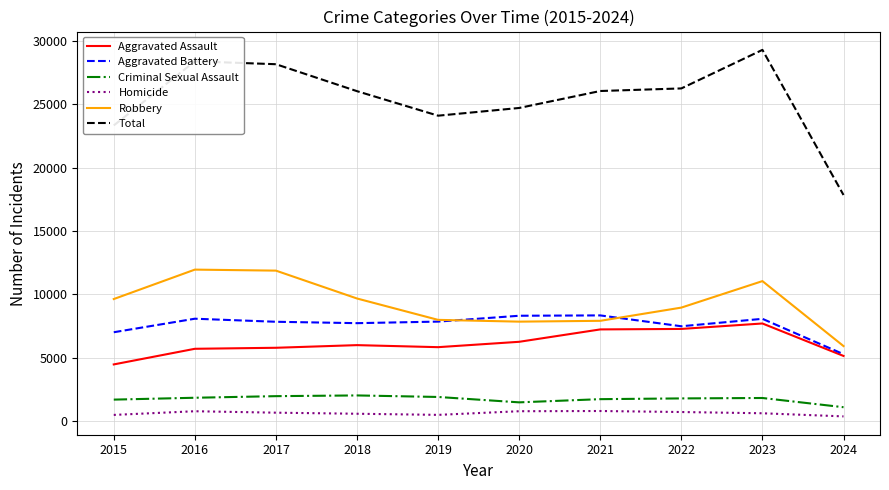

List the series in order of their peak value, highest first.

Total, Robbery, Aggravated Battery, Aggravated Assault, Criminal Sexual Assault, Homicide